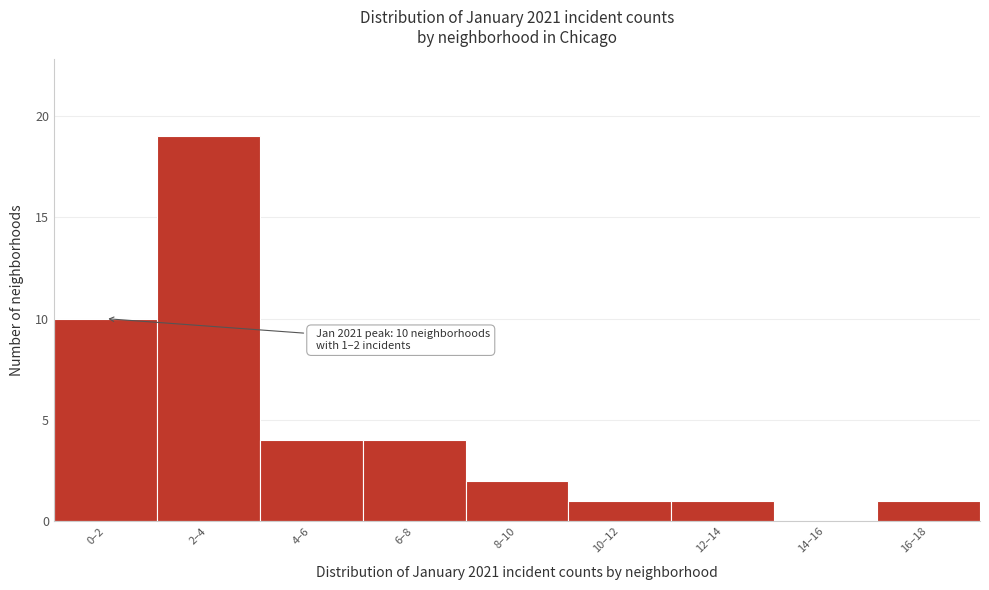

Reading left to right, what are all the values shown in this chart?

0–2=10	2–4=19	4–6=4	6–8=4	8–10=2	10–12=1	12–14=1	14–16=0	16–18=1